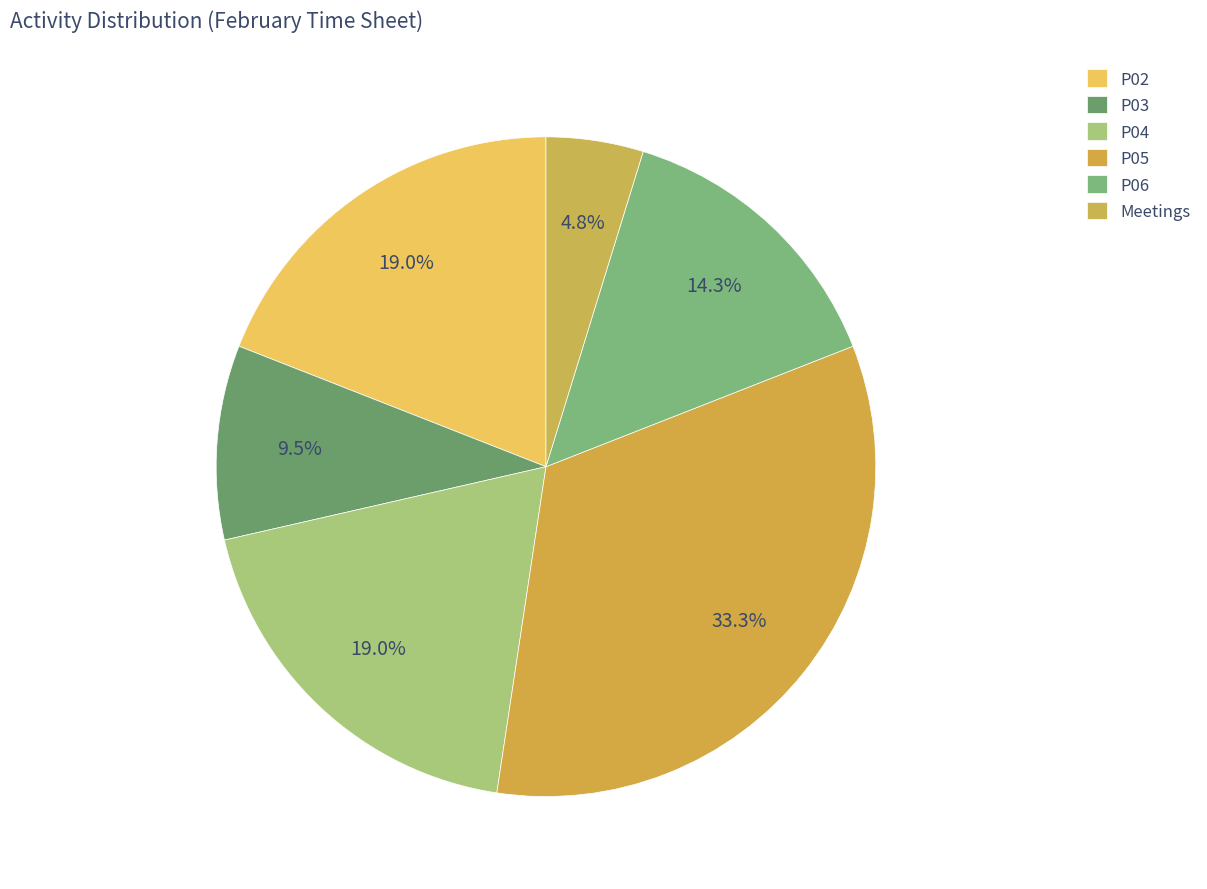

Between Meetings and P02, which is larger?

P02